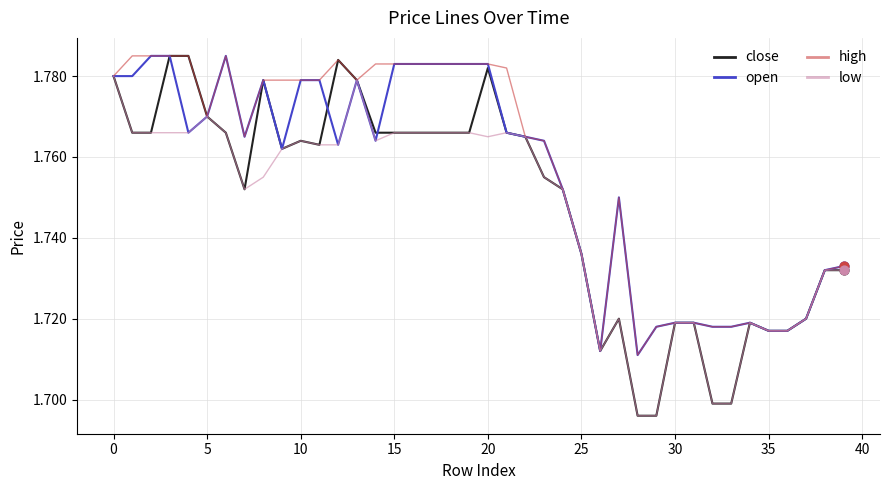

Rank the series by their average value, from highest to lowest.

high, open, close, low